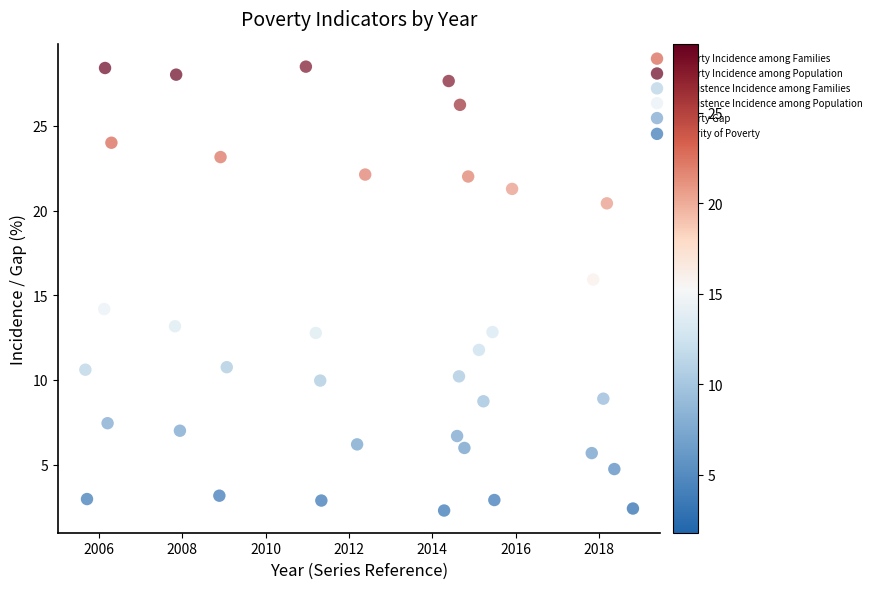

Which series reaches the minimum Y coordinate?

Severity of Poverty